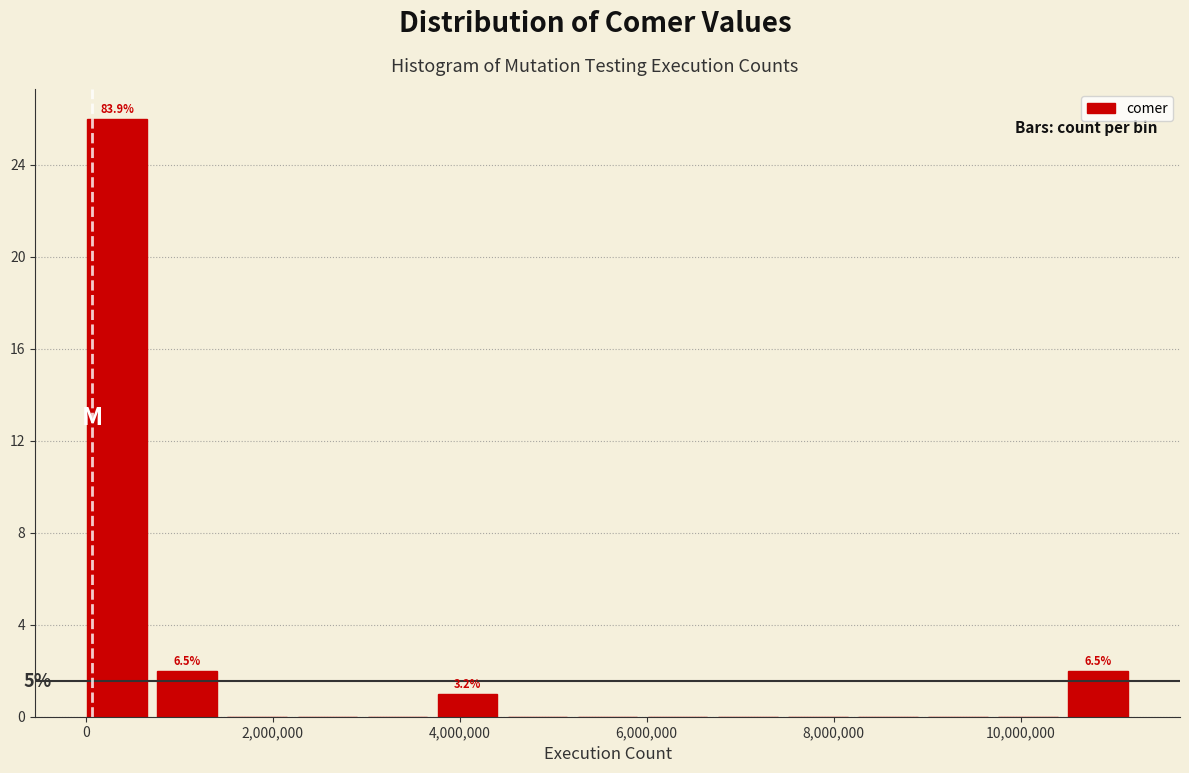

Read against the x-axis, roughly where is the centre of the tallest bar?

400000